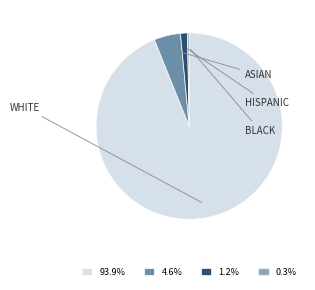

Is the sum of 1.2% and 0.3% greater than half?

No